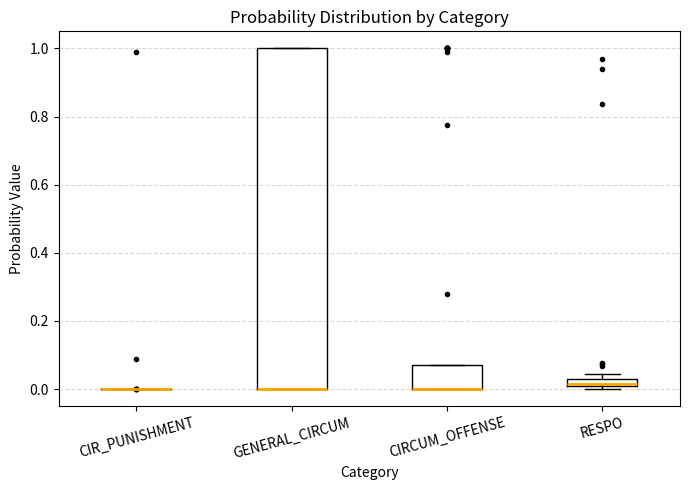

Where is the lower edge of the box for GENERAL_CIRCUM on the y-axis? The values are not printed on the chart, so give them approximately, as read against the axis.

0.00